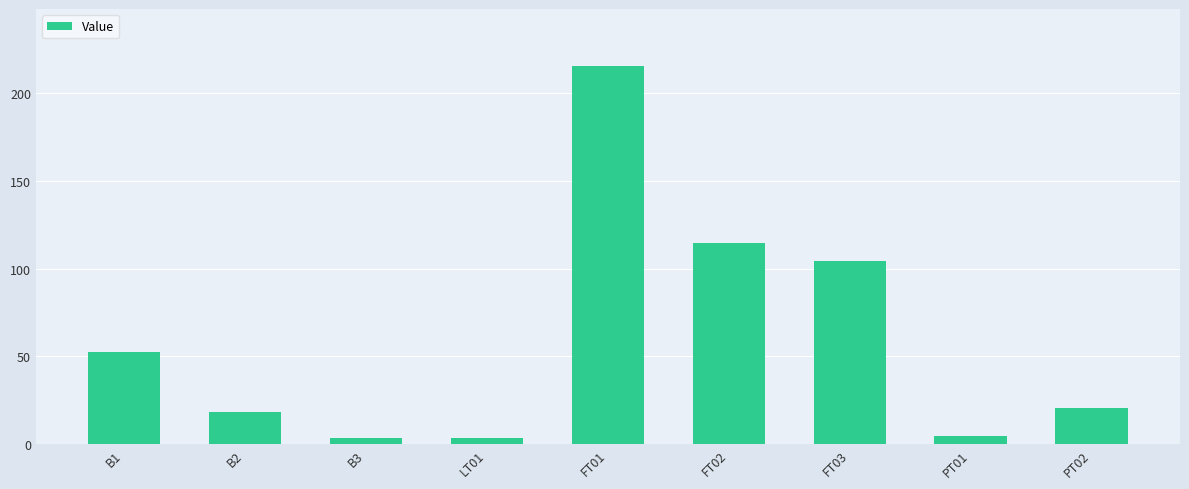

What is the difference between the values at FT01 and B3?

212.4